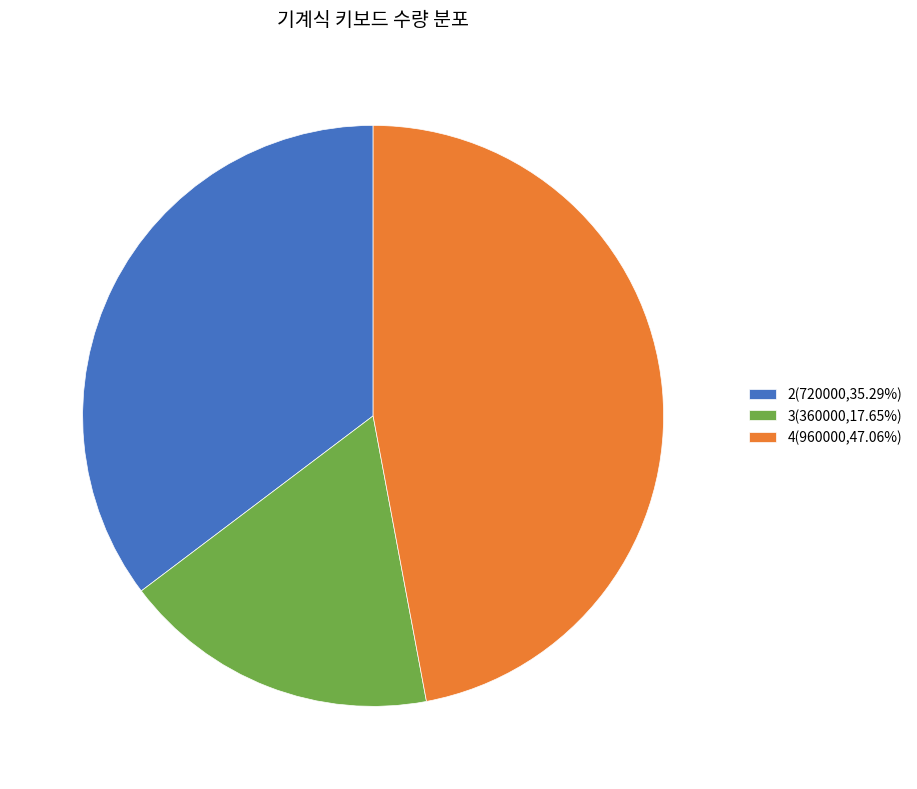

What is the ratio of the value at 3(360000,17.65%) to the value at 4(960000,47.06%)?

0.4